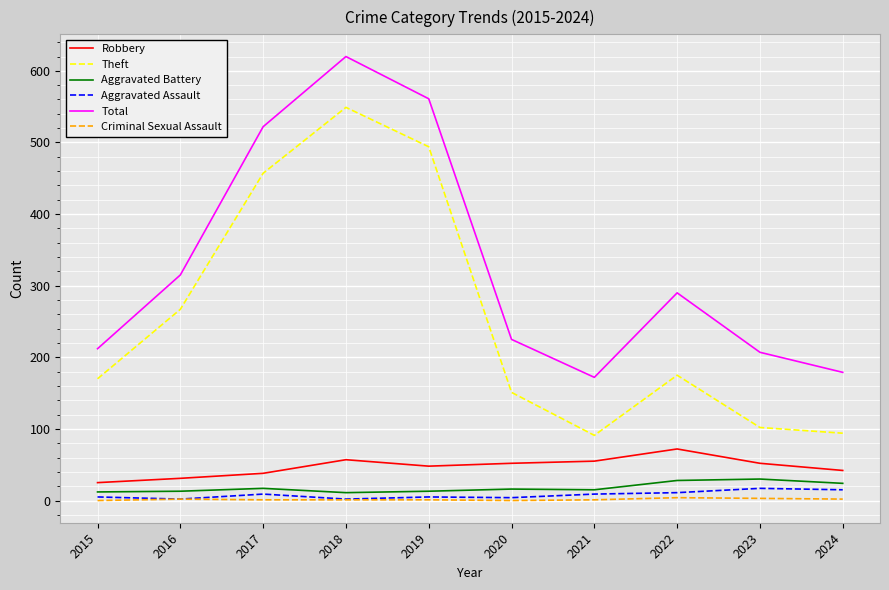

At which category is the sum across all series the highest?

2018